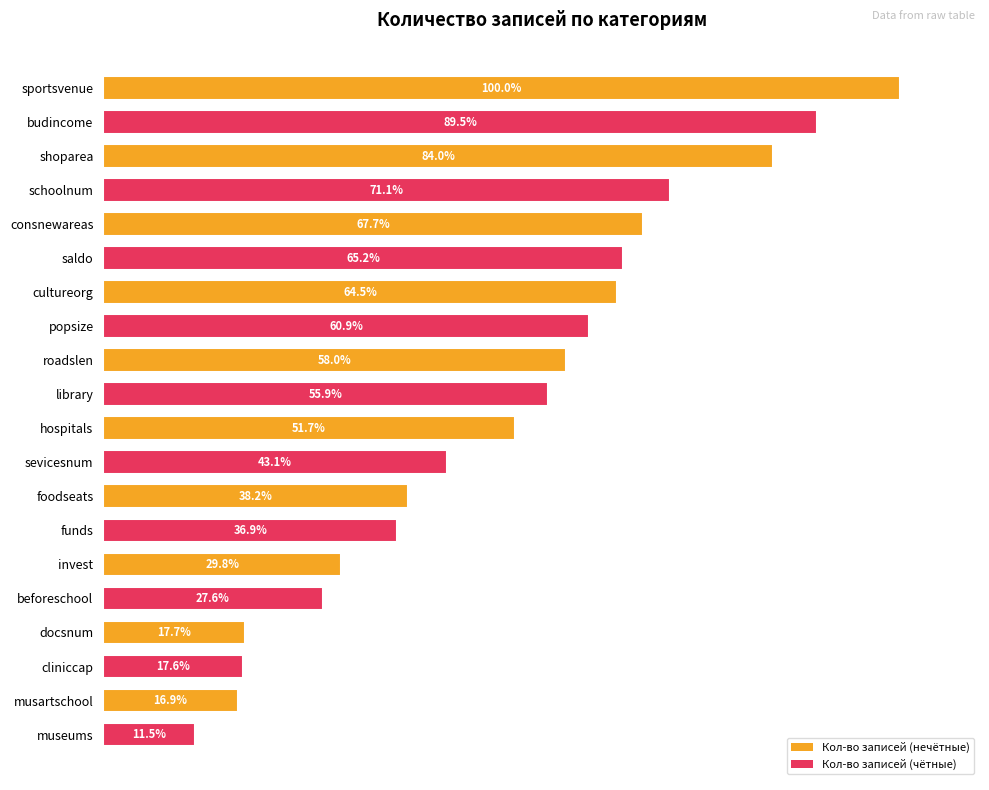

List the labels in order of value, smallest first.

museums, musartschool, cliniccap, docsnum, beforeschool, invest, funds, foodseats, sevicesnum, hospitals, library, roadslen, popsize, cultureorg, saldo, consnewareas, schoolnum, shoparea, budincome, sportsvenue